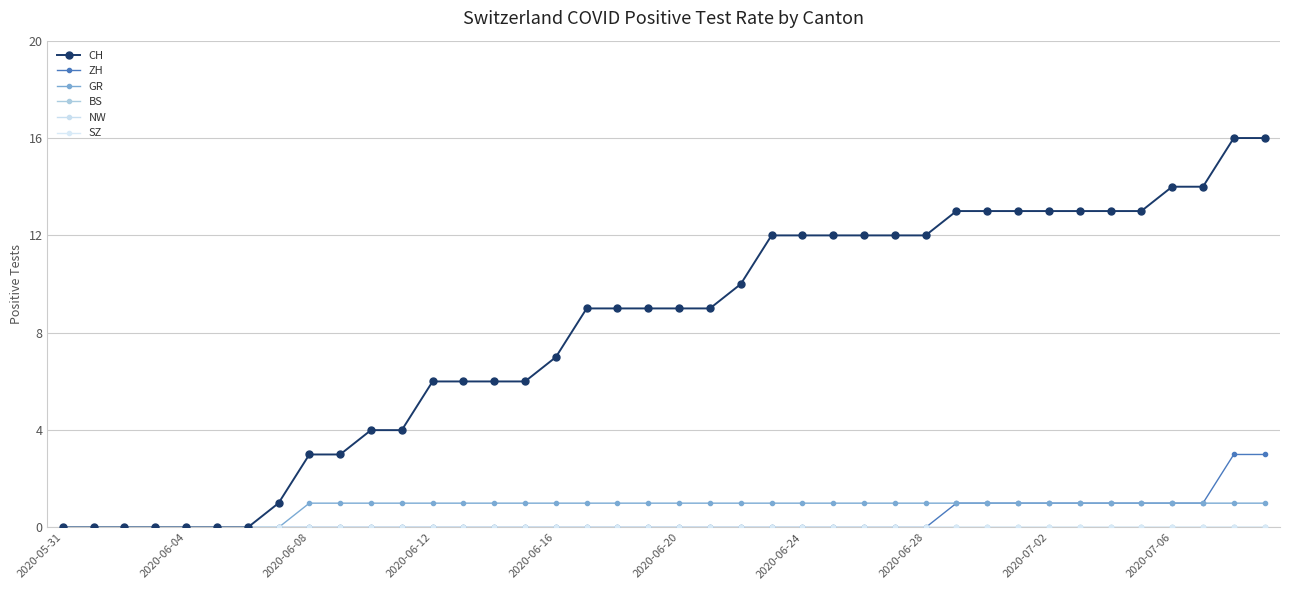

True or false: NW has more than 0 points higher than both neighbors.

False